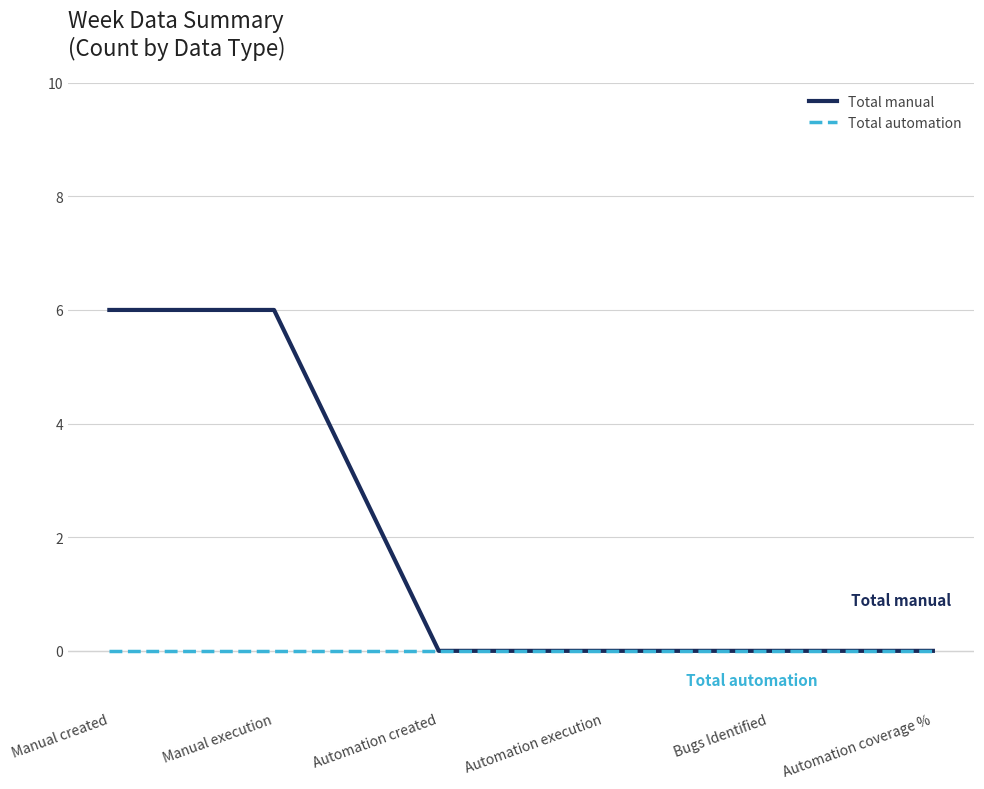

Which series has the largest total across all categories?

Total manual